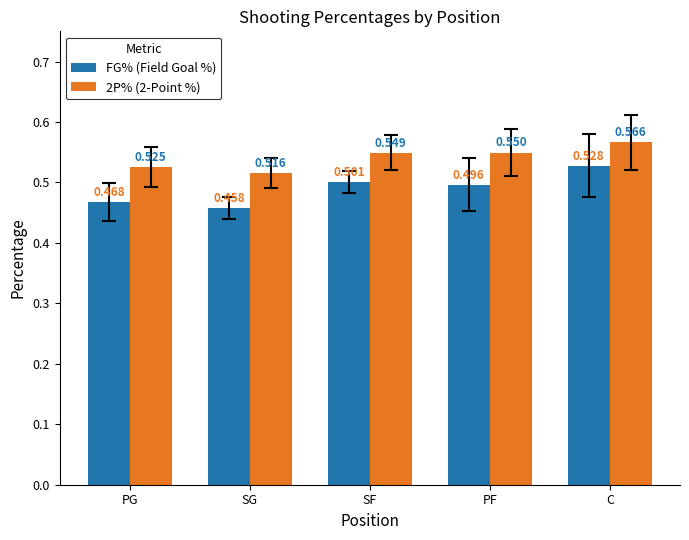

The value of FG% (Field Goal %) at SG is 0.8. True or false?

False